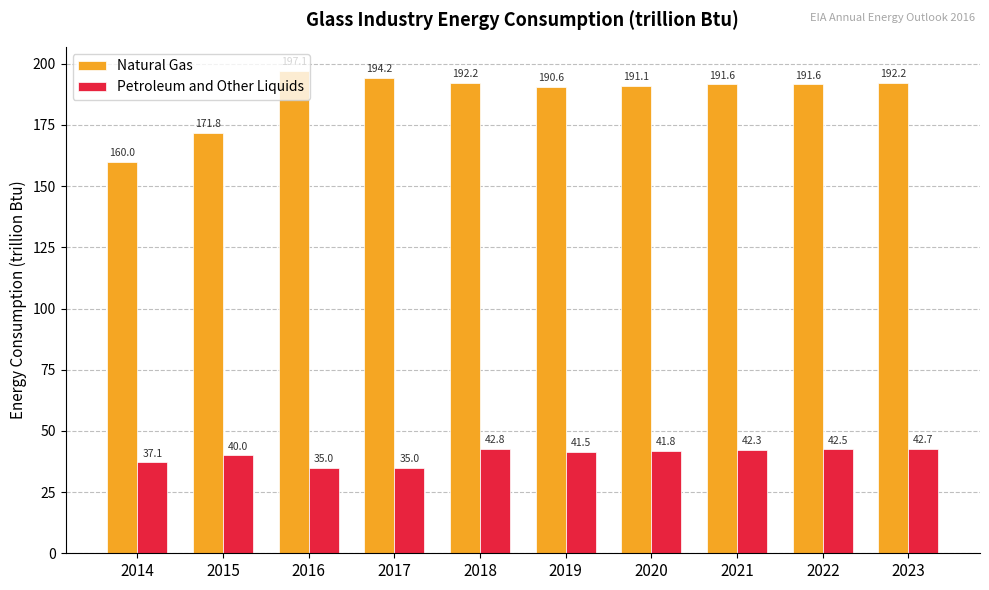

What is the highest value of the Natural Gas series?

197.1